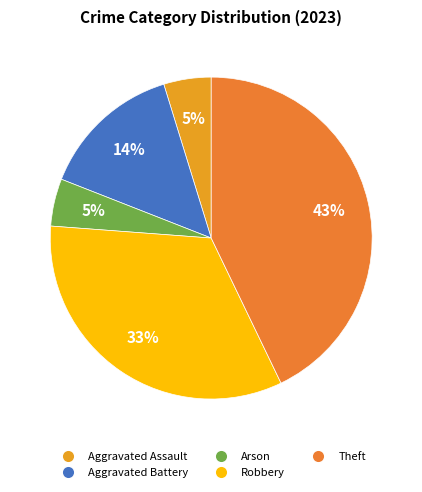

To the nearest percent, what is the average slice percentage?

20%